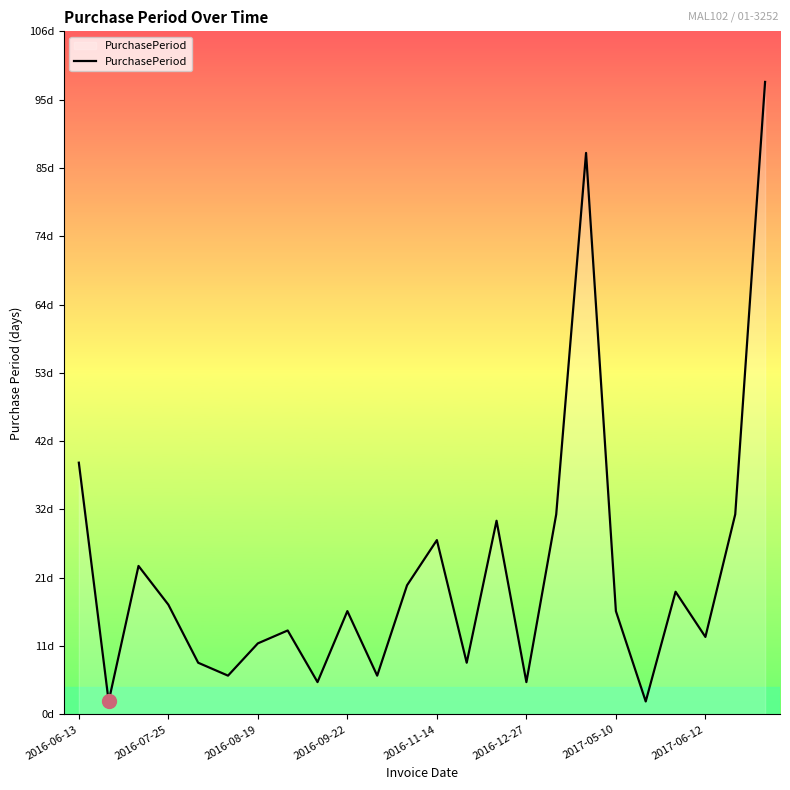

Does the chart have visible grid lines?

No